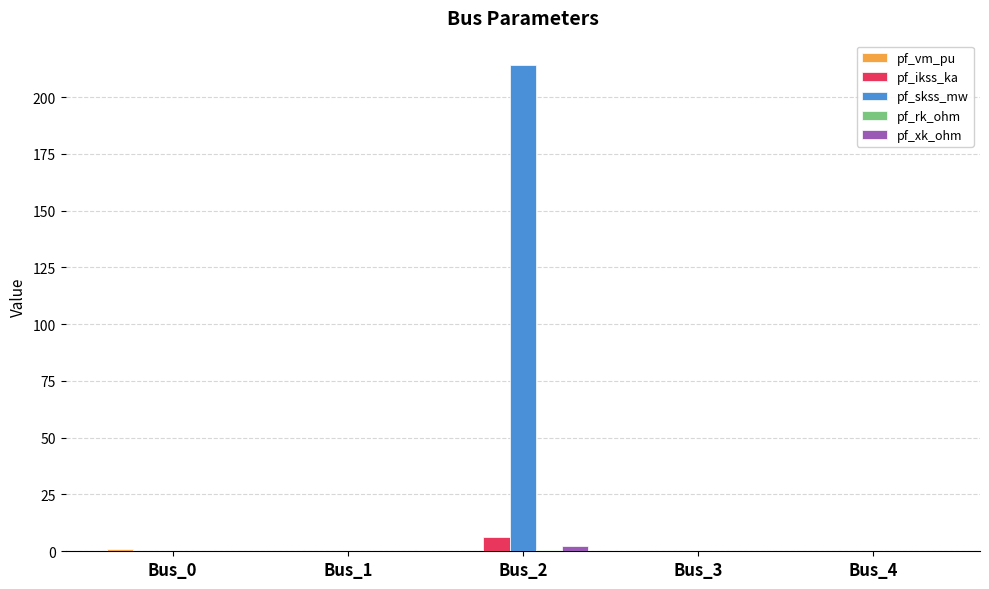

How many categories are shown in the chart?

5